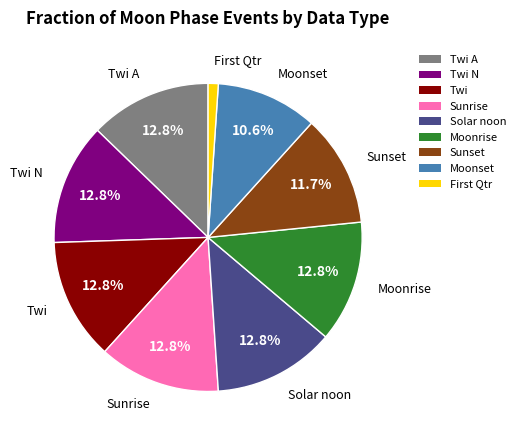

Which category has the smallest portion of the pie?

First Qtr